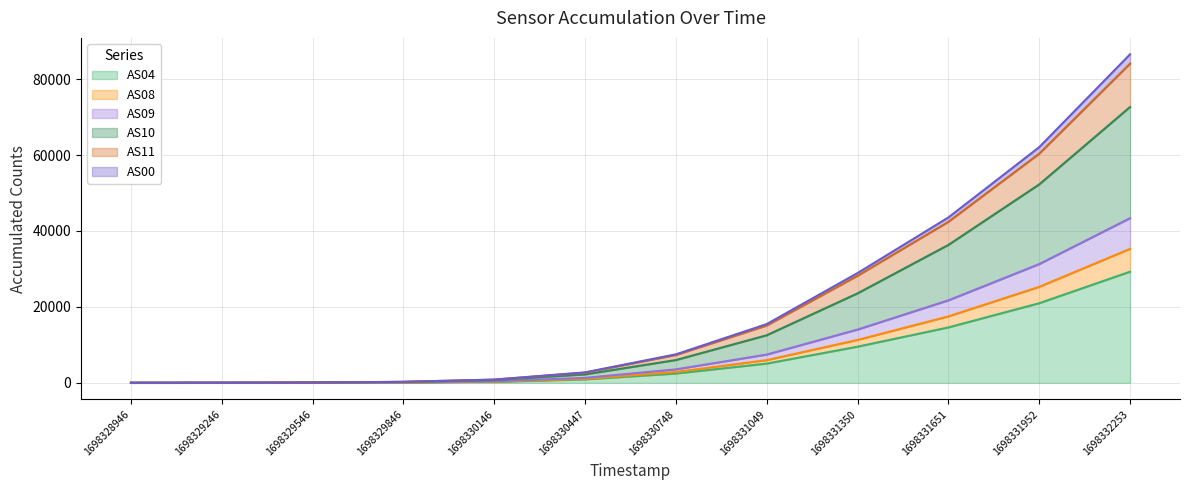

Where is AS11 nearest to the value 43267?

1698331651